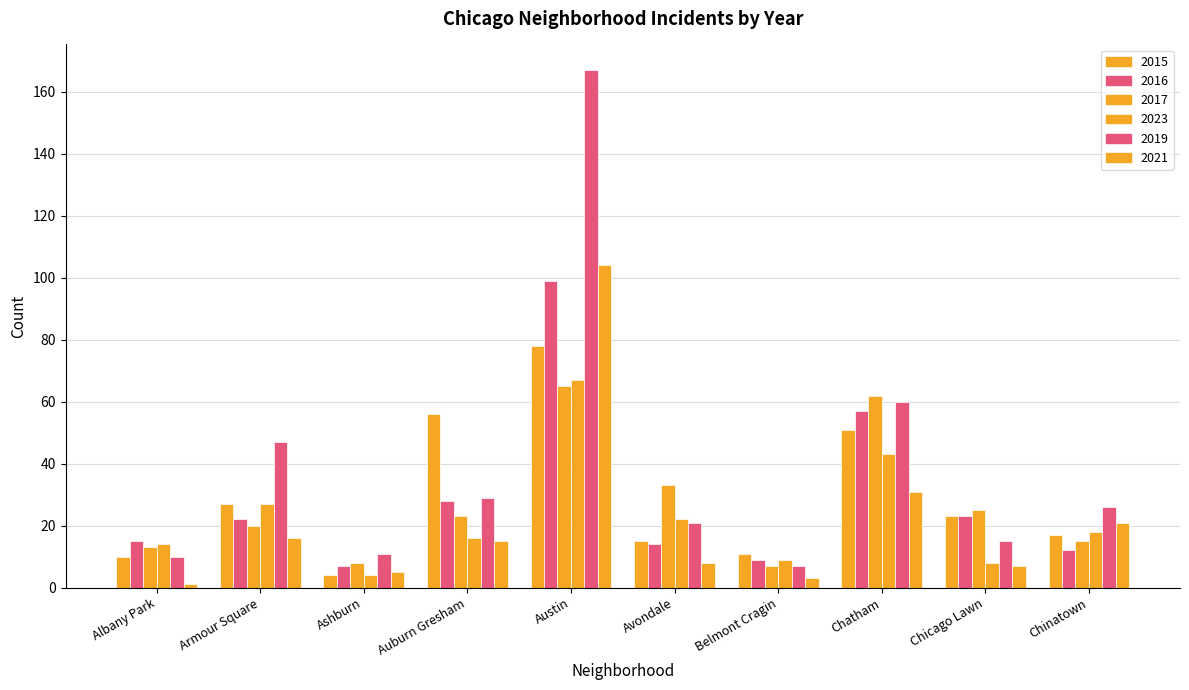

What is the spread (max minus min) of values at Chinatown?

14